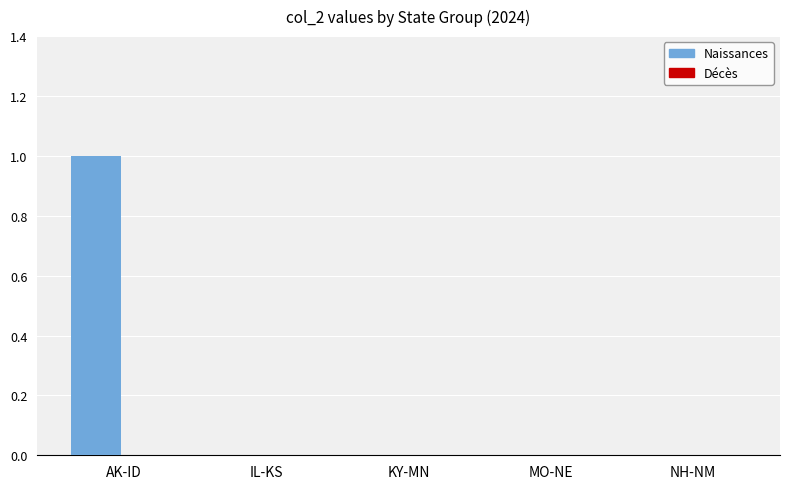

True or false: the data shows 0 at NH-NM.

True